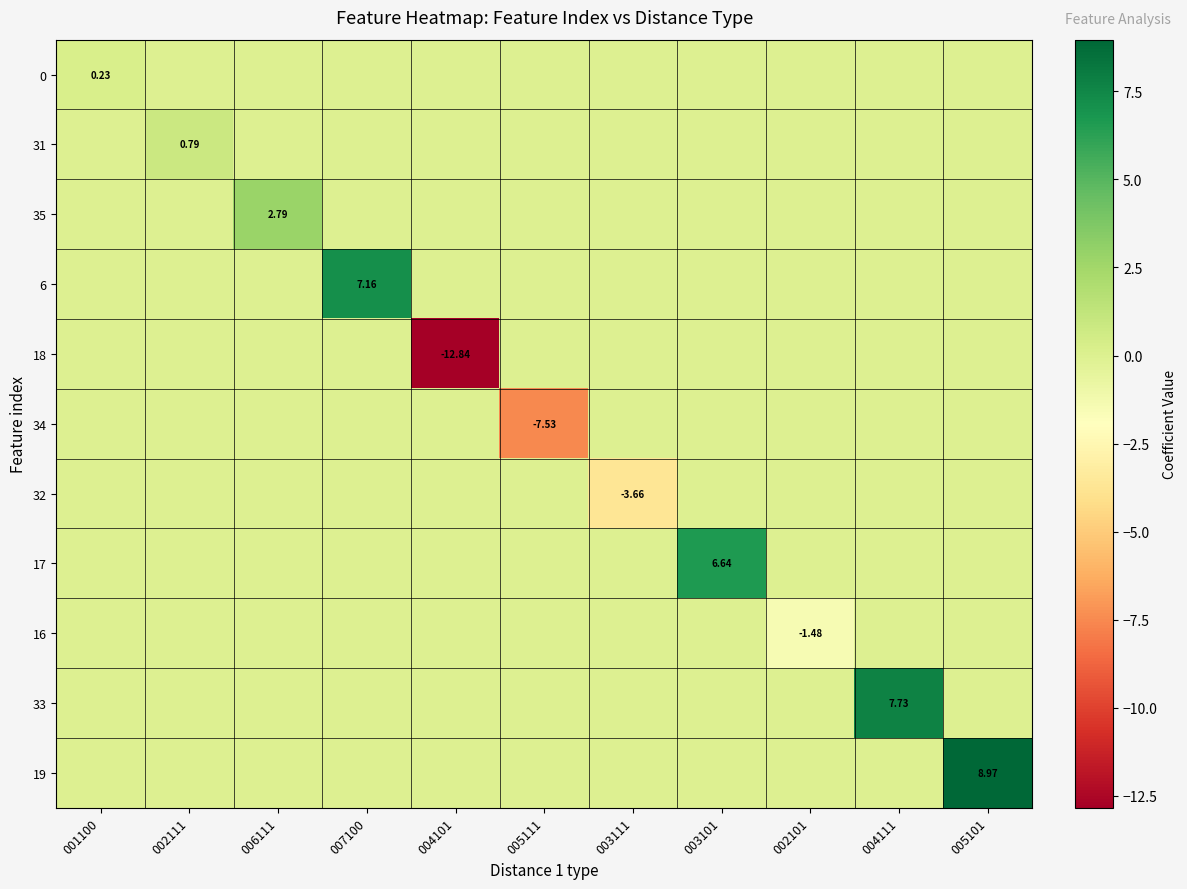

What is the maximum value shown in the chart?

9.0